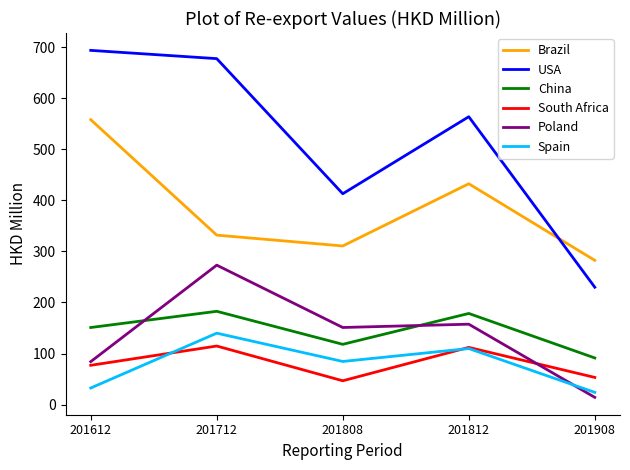

What is the average value of the China series?

144.3